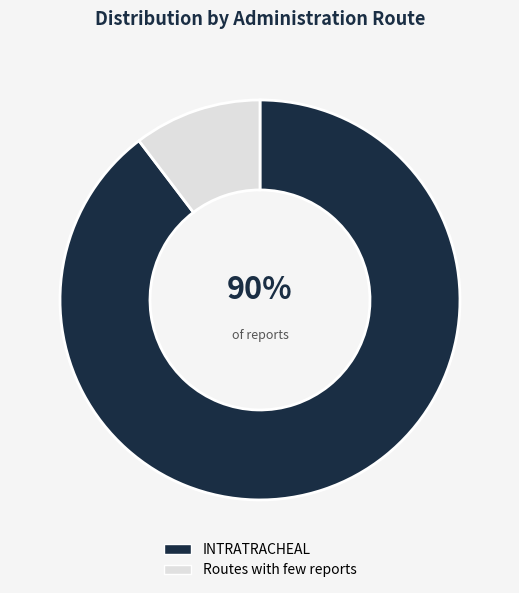

Is it true that INTRATRACHEAL is 96% of the pie?

False